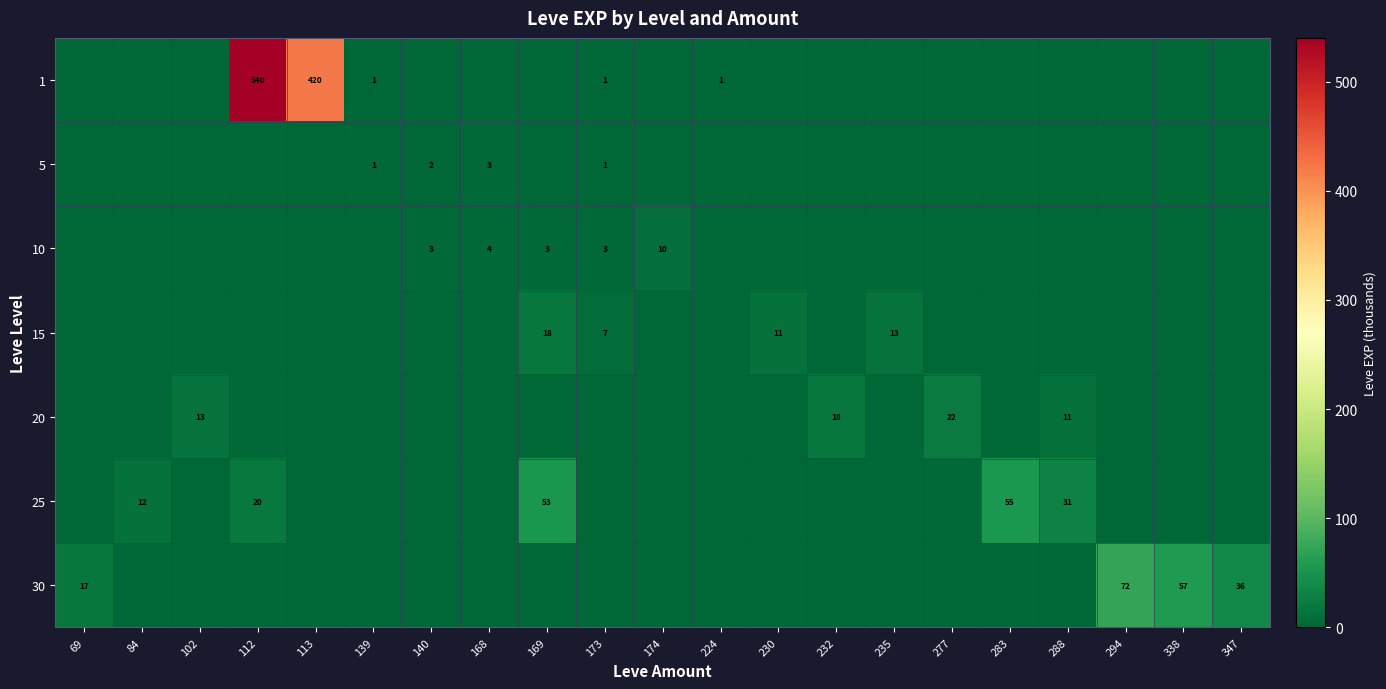

Is it true that 15 equals 8 at 169?

False